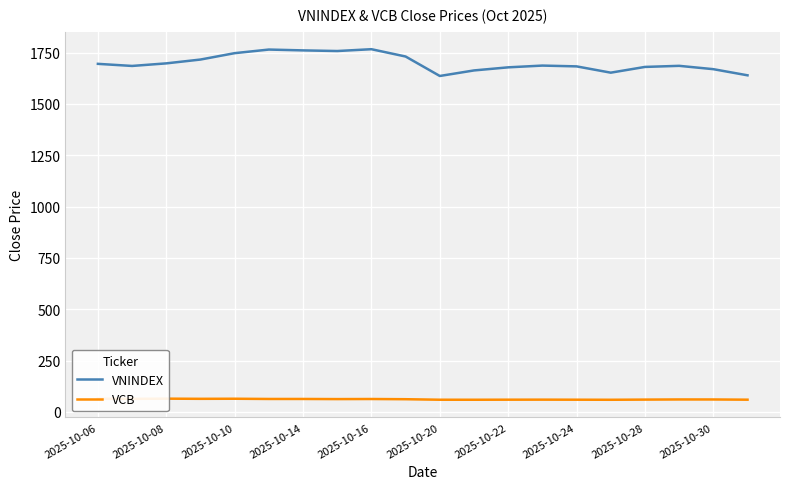

At 13, list the series in order from largest to smallest.

VNINDEX, VCB